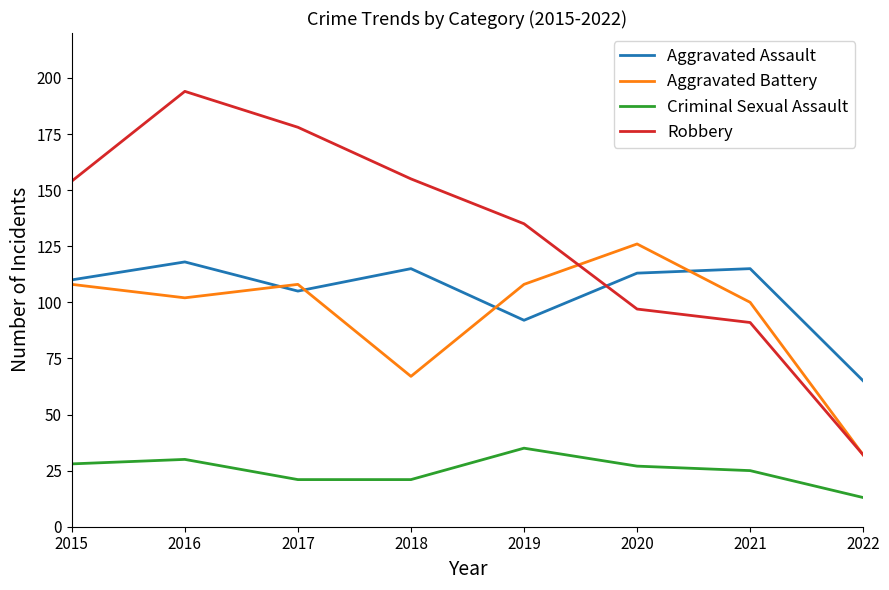

Where is Aggravated Assault nearest to the value 91?

2019